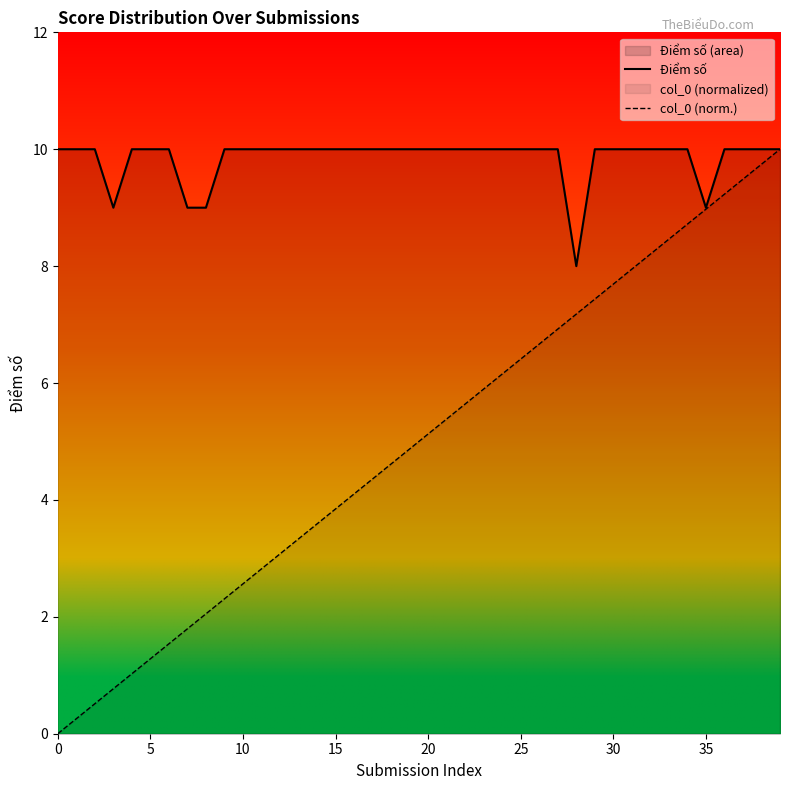

How many lines are shown in the chart?

2